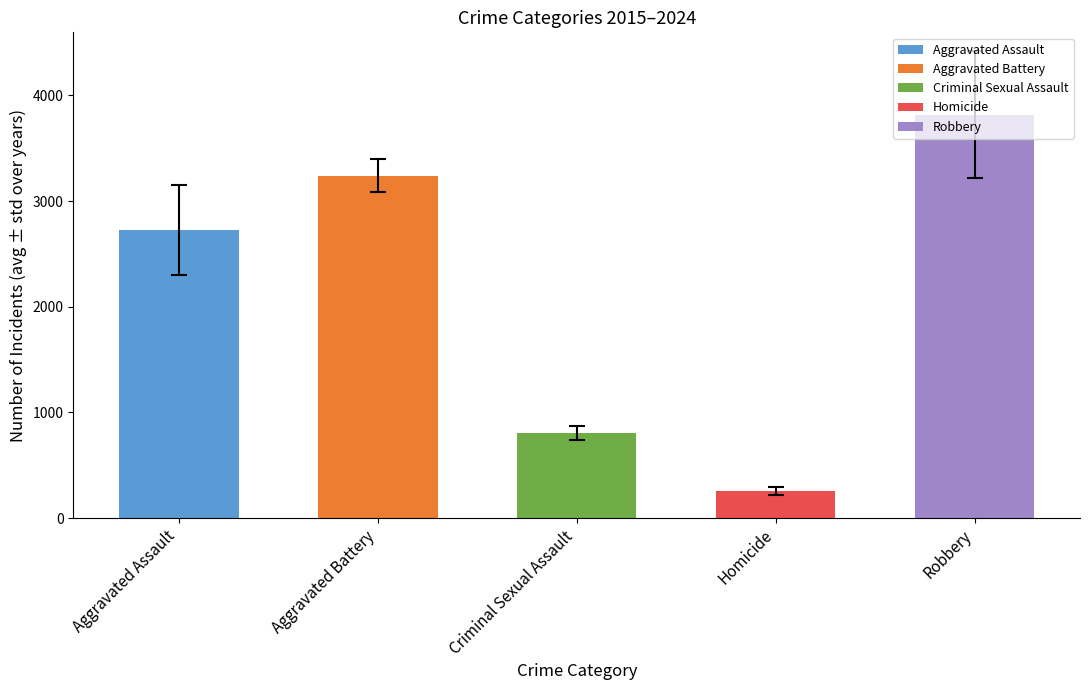

What is the label of the 3rd bar from the right?

Criminal Sexual Assault